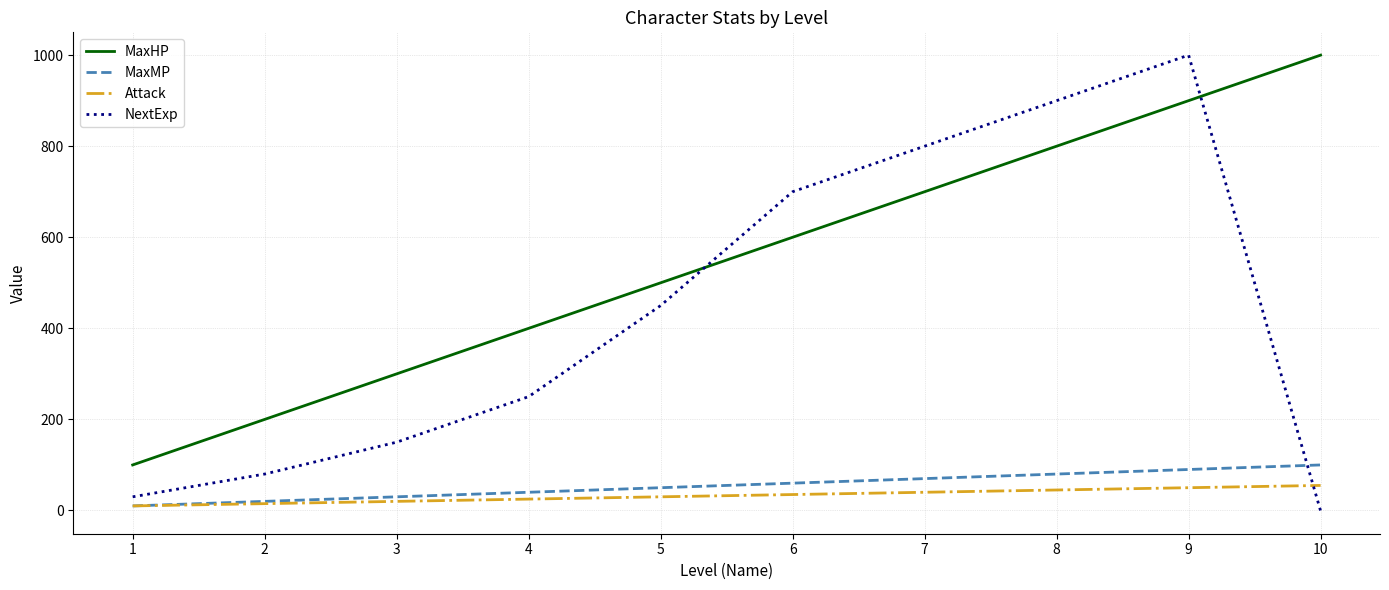

What are all the series names shown in the legend?

MaxHP, MaxMP, Attack, NextExp